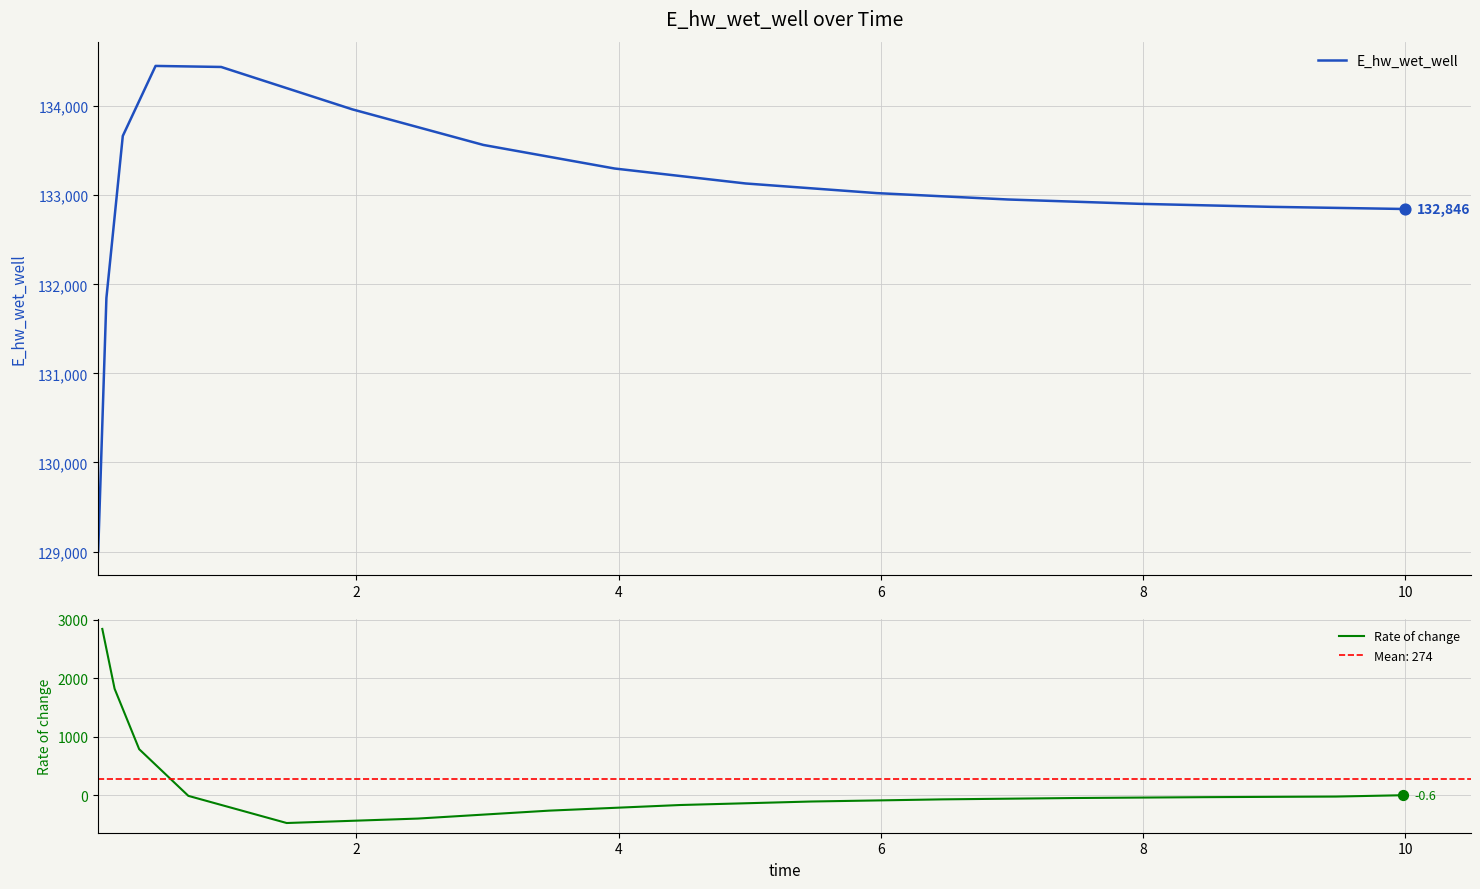

Between 3.96875 and 10.0, which is larger?

3.96875